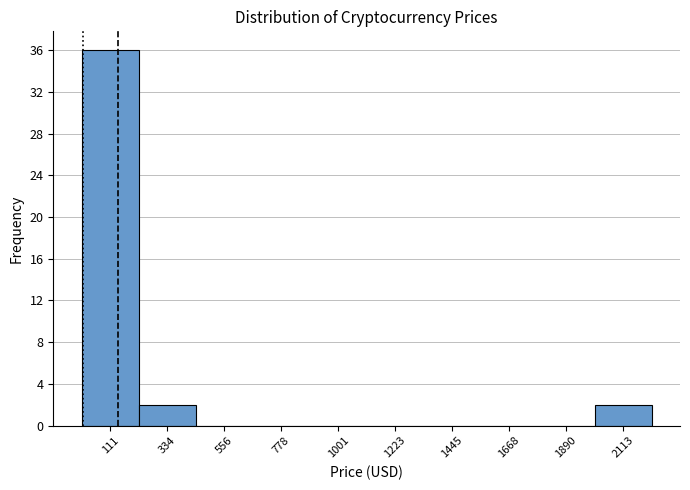

Reading left to right, list every bar in this chart as the range it spans on the x-axis followed by its height. Neither the bar edges nor the heights are printed on the chart, so give them approximately, as read against the axes.

0 to 200: 36
200 to 450: 2
450 to 650: 0
650 to 900: 0
900 to 1100: 0
1100 to 1350: 0
1350 to 1550: 0
1550 to 1800: 0
1800 to 2000: 0
2000 to 2200: 2